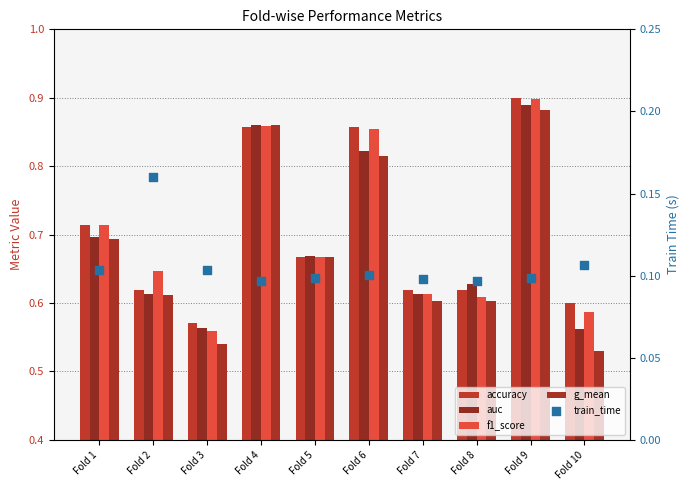

Is the value of accuracy at Fold 9 greater than the value of g_mean at Fold 6?

Yes